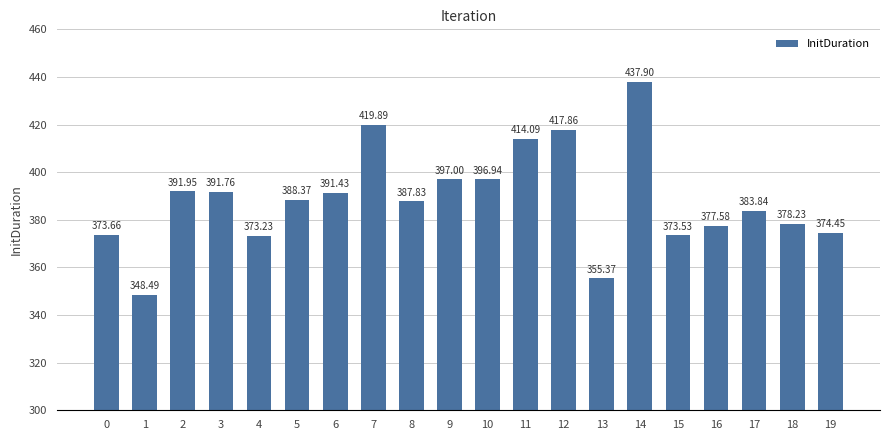

At which category does the chart reach its peak across all series?

14